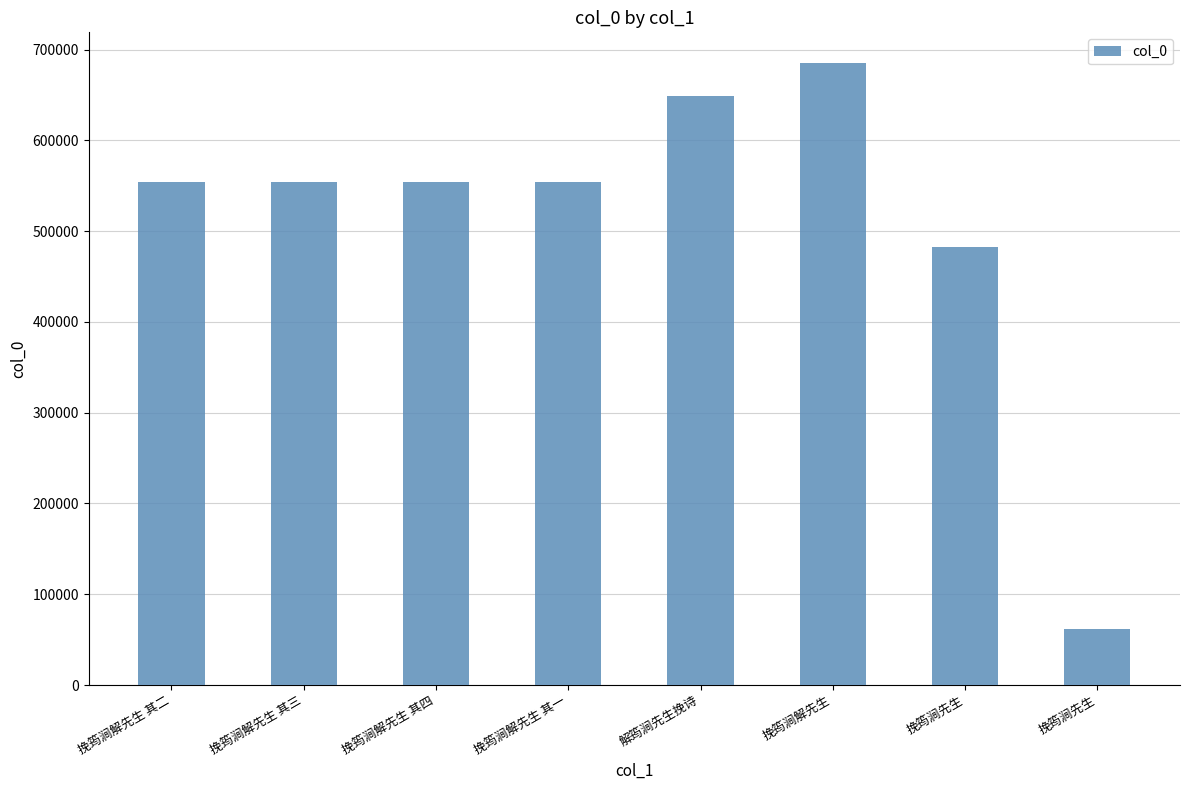

How many data points are less than 554039?

4